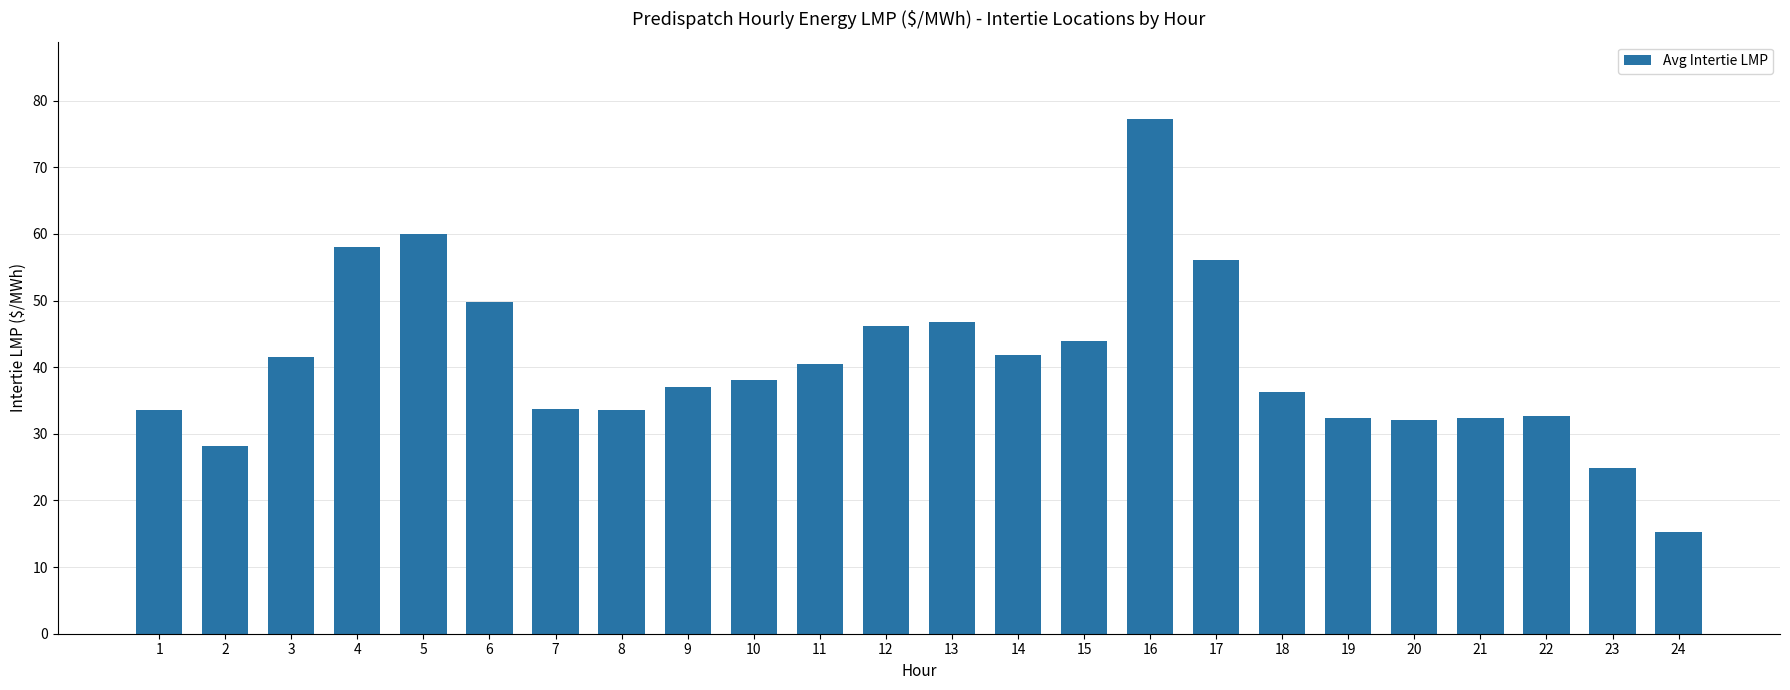

True or false: the data shows 49.7 at 6.

True